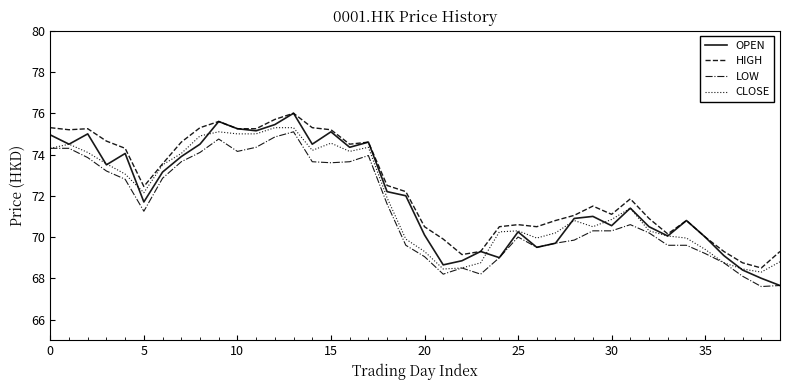

What is the lowest value of the OPEN series?

67.7